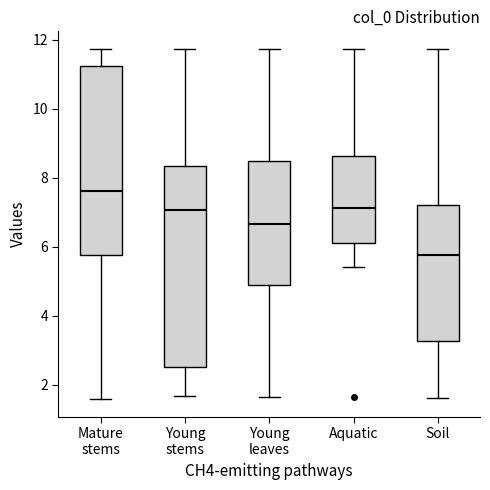

Which box has the lowest median line?

Soil